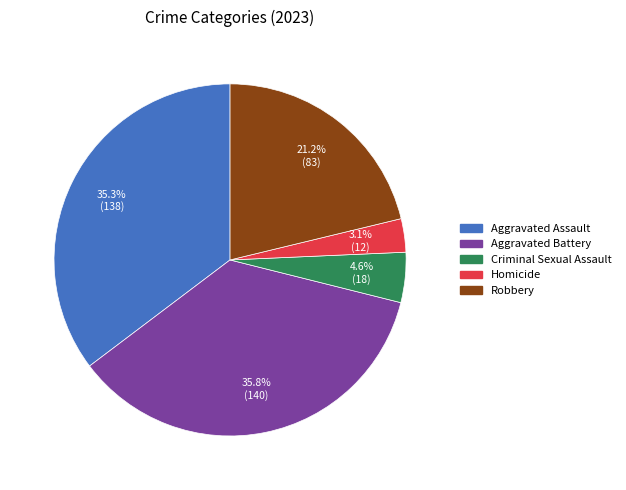

What is the ratio of the value at Homicide to the value at Criminal Sexual Assault?

0.7